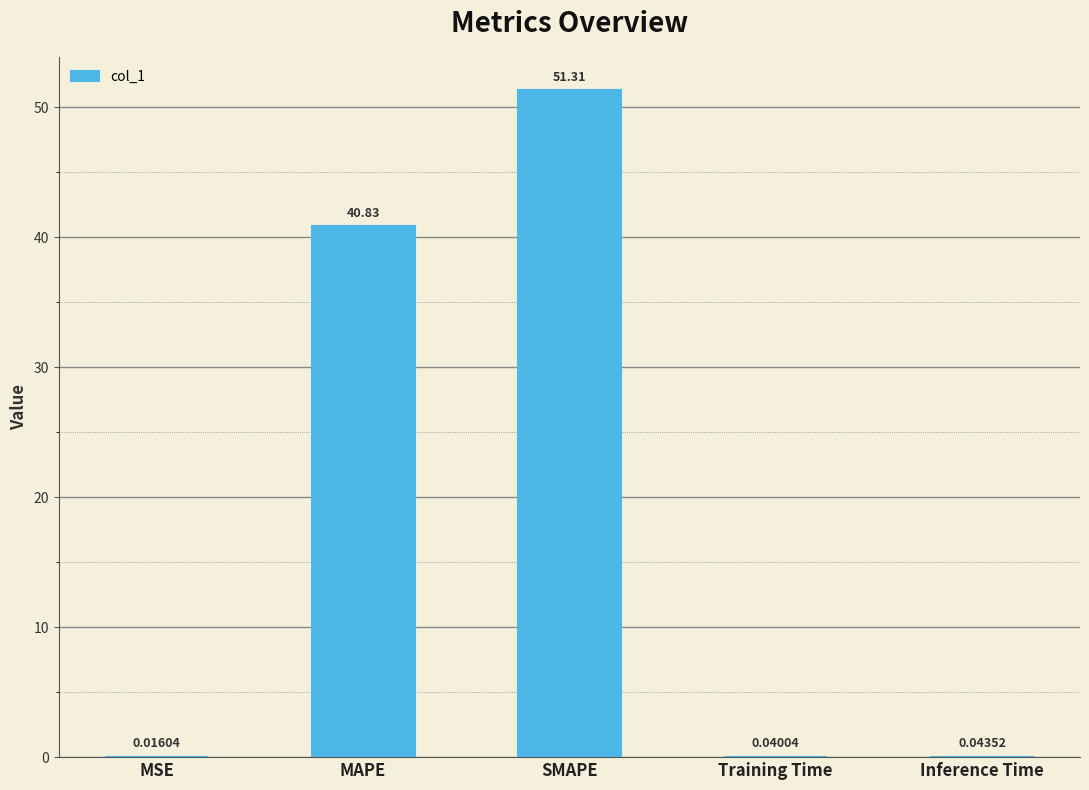

At which label is the value closest to 25?

MAPE